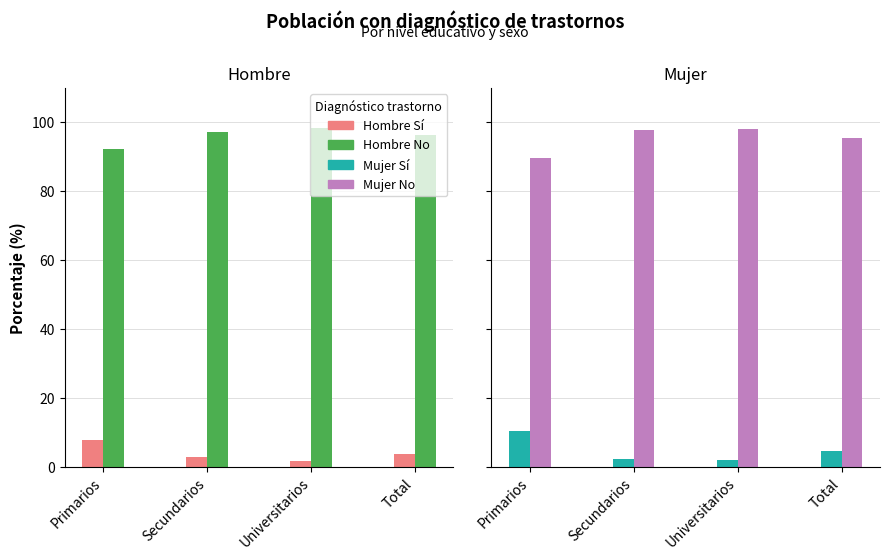

What is the value of the Sí bar at the 2nd from the left?

2.3